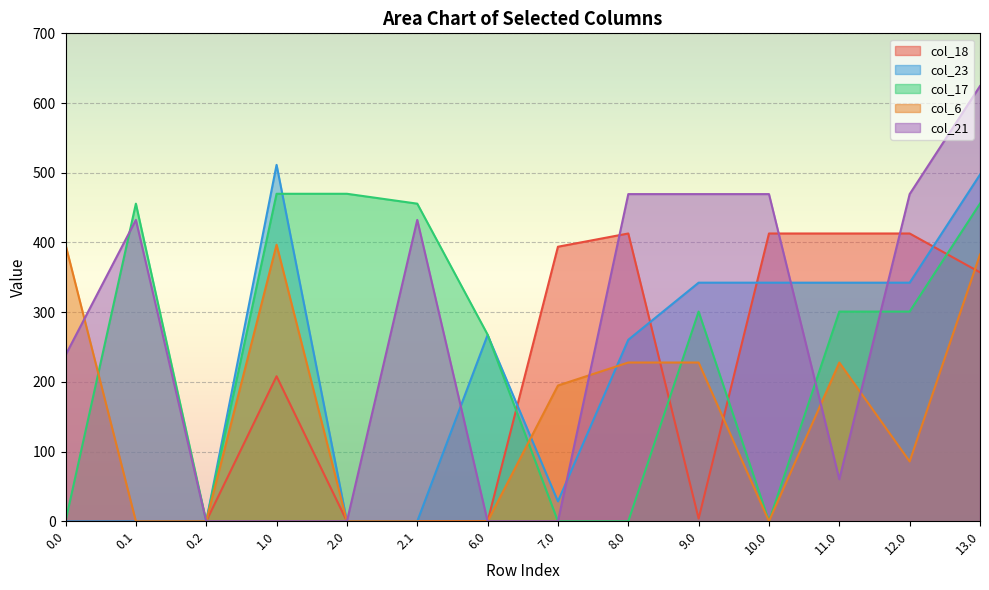

Is it true that col_23 equals 0.0 at 0.0?

True